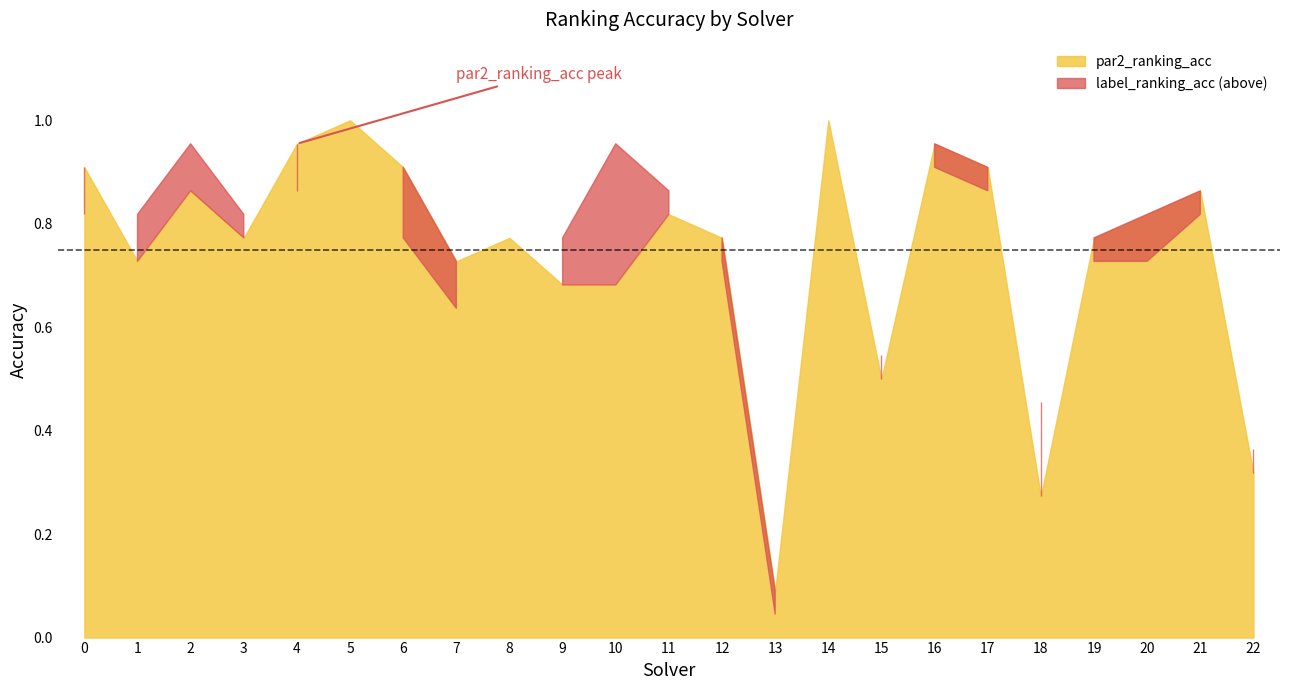

Count the number of categories in the chart.

23